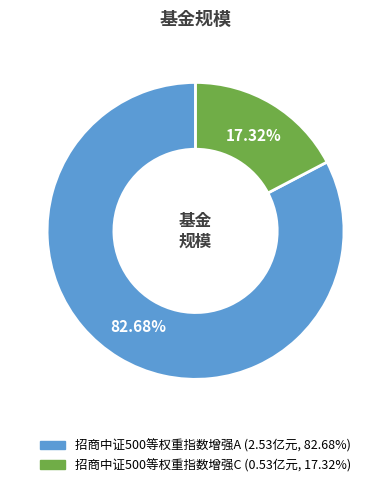

To the nearest percent, what portion does 招商中证500等权重指数增强C represent?

17%